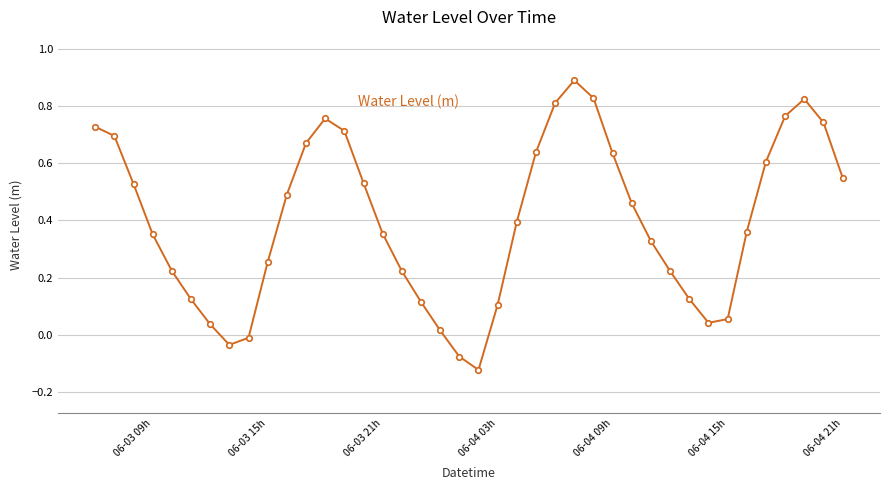

What is the sum of all values?

16.0